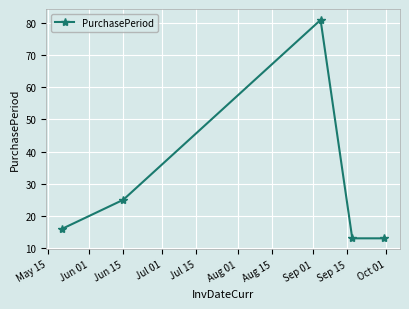

What is the value of the 2nd point from the left?

25